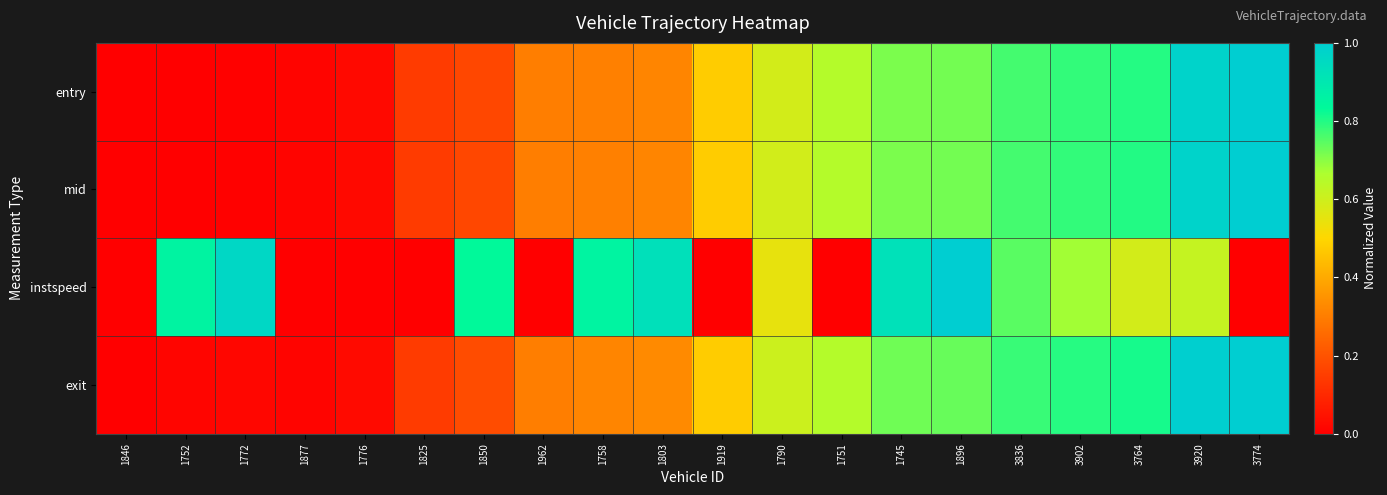

Reading left to right, list all the values displayed in this chart.

entry: 1846=0.0	1752=0.0	1772=0.0	1877=0.0	1776=0.0	1825=0.1	1850=0.2	1962=0.3	1758=0.3	1803=0.3	1919=0.5	1790=0.6	1751=0.7	1745=0.7	1896=0.7	3836=0.8	3902=0.8	3764=0.8	3920=1.0	3774=1.0
mid: 1846=0.0	1752=0.0	1772=0.0	1877=0.0	1776=0.0	1825=0.1	1850=0.2	1962=0.3	1758=0.3	1803=0.3	1919=0.5	1790=0.6	1751=0.7	1745=0.7	1896=0.7	3836=0.8	3902=0.8	3764=0.8	3920=1.0	3774=1.0
instspeed: 1846=0.0	1752=0.9	1772=1.0	1877=0.0	1776=0.0	1825=0.0	1850=0.8	1962=0.0	1758=0.9	1803=0.9	1919=0.0	1790=0.5	1751=0.0	1745=0.9	1896=1.0	3836=0.7	3902=0.7	3764=0.6	3920=0.6	3774=0.0
exit: 1846=0.0	1752=0.0	1772=0.0	1877=0.0	1776=0.0	1825=0.1	1850=0.2	1962=0.3	1758=0.3	1803=0.3	1919=0.5	1790=0.6	1751=0.7	1745=0.7	1896=0.7	3836=0.8	3902=0.8	3764=0.8	3920=1.0	3774=1.0